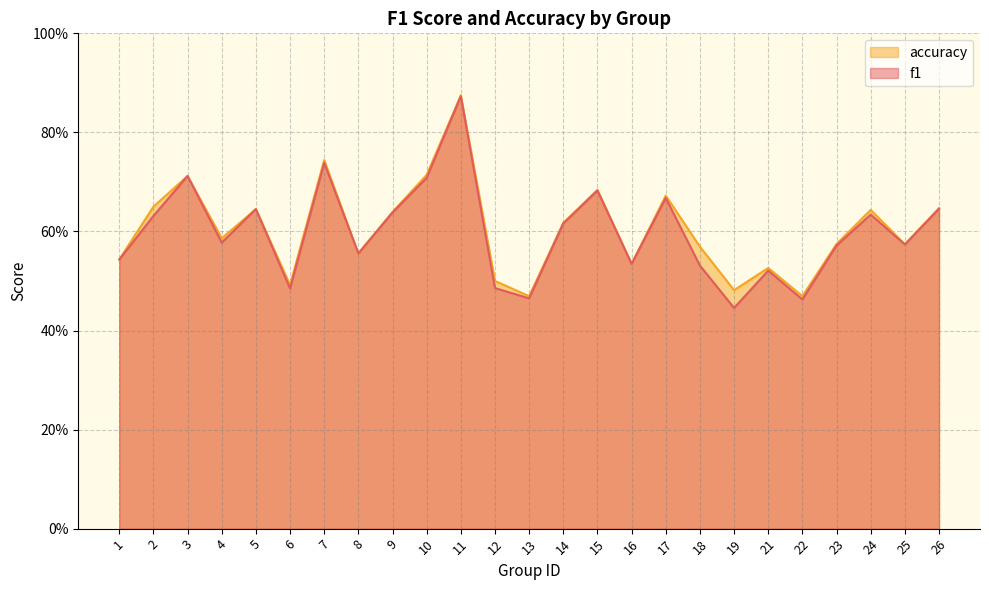

What is the difference between the second highest and minimum values in the accuracy series?

0.3